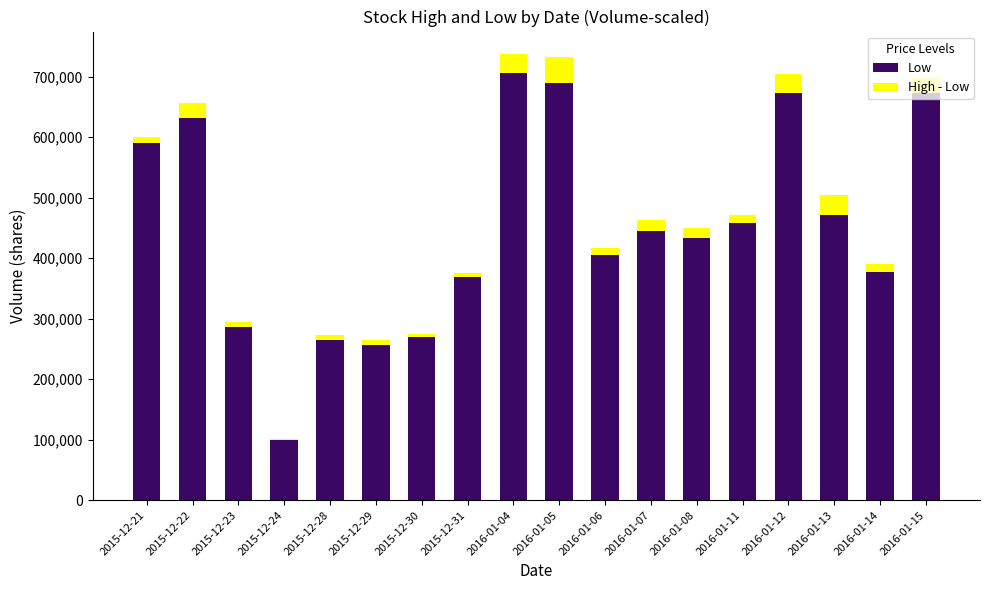

Reading right to left, list all the values displayed in this chart.

High: 2016-01-15=698100.0	2016-01-14=390400.0	2016-01-13=503700.0	2016-01-12=704700.0	2016-01-11=471800.0	2016-01-08=449800.0	2016-01-07=463300.0	2016-01-06=417400.0	2016-01-05=732400.0	2016-01-04=737700.0	2015-12-31=375100.0	2015-12-30=274000.0	2015-12-29=264400.0	2015-12-28=272400.0	2015-12-24=101600.0	2015-12-23=295300.0	2015-12-22=655900.0	2015-12-21=600600.0
Low: 2016-01-15=672594.3	2016-01-14=376642.6	2016-01-13=471358.2	2016-01-12=672728.7	2016-01-11=458029.2	2016-01-08=432659.5	2016-01-07=445566.1	2016-01-06=405892.1	2016-01-05=688895.0	2016-01-04=705923.4	2015-12-31=369589.9	2015-12-30=269571.1	2015-12-29=255770.6	2015-12-28=264970.9	2015-12-24=99992.4	2015-12-23=286647.1	2015-12-22=632009.5	2015-12-21=590731.8
High - Low: 2016-01-15=25505.7	2016-01-14=13757.4	2016-01-13=32341.8	2016-01-12=31971.3	2016-01-11=13770.8	2016-01-08=17140.5	2016-01-07=17733.9	2016-01-06=11507.9	2016-01-05=43505.0	2016-01-04=31776.6	2015-12-31=5510.1	2015-12-30=4428.9	2015-12-29=8629.4	2015-12-28=7429.1	2015-12-24=1607.6	2015-12-23=8652.9	2015-12-22=23890.5	2015-12-21=9868.2